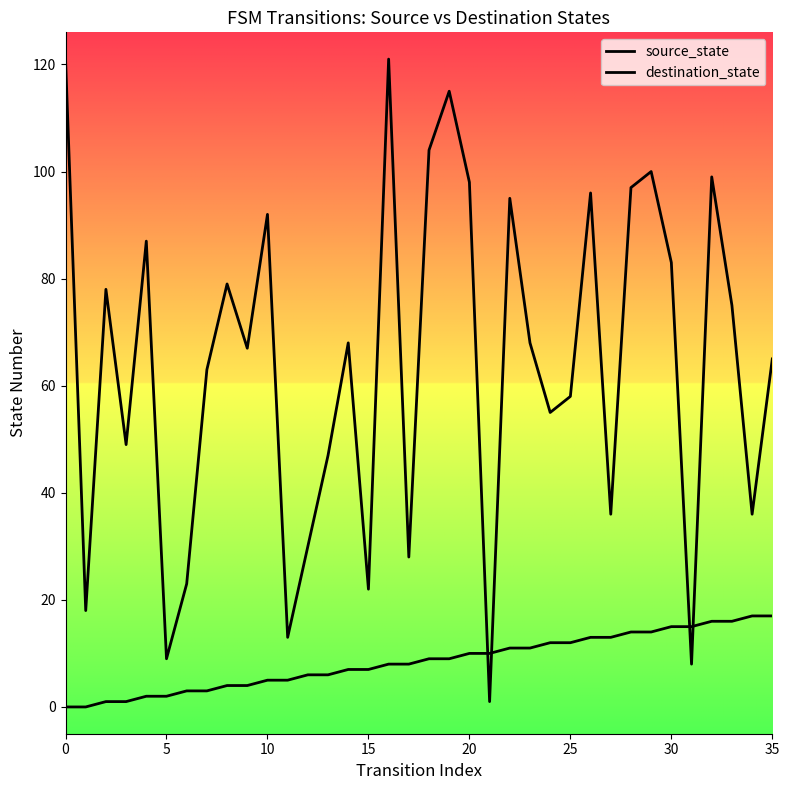

True or false: source_state has more than 2 points higher than both neighbors.

False